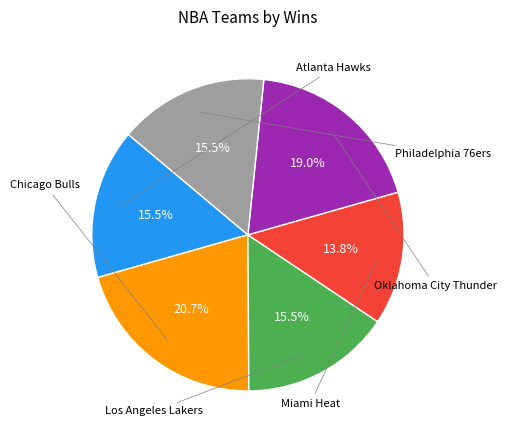

Does any single category account for the majority?

No